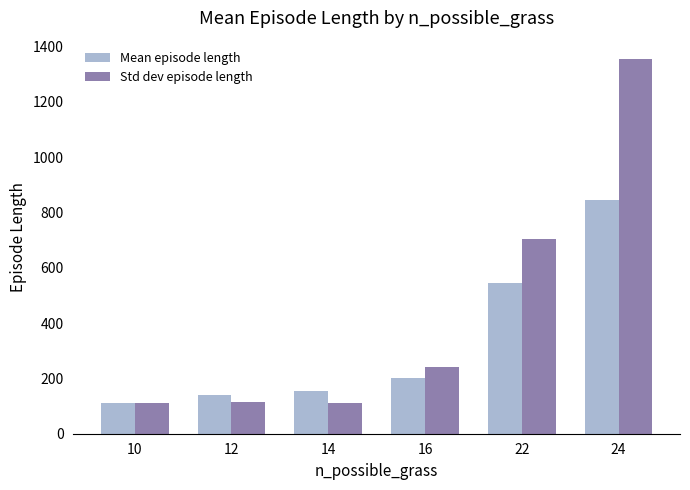

What is the difference between the highest and lowest values at 14?

45.2